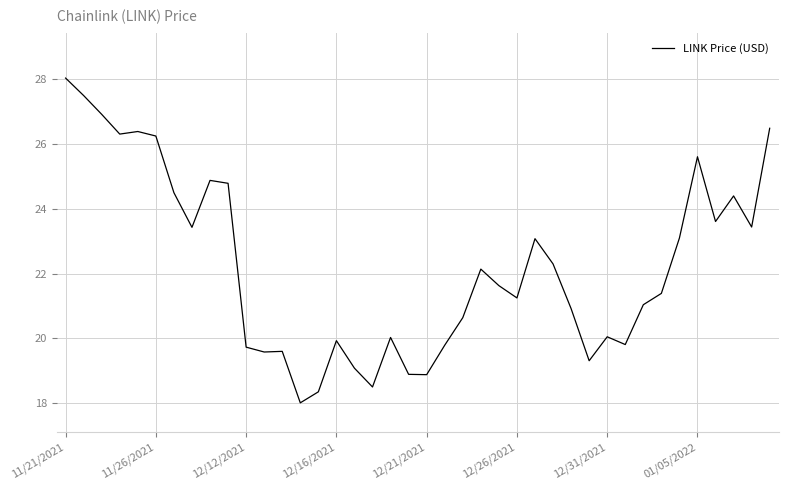

What is the difference between the maximum and minimum values?

10.0